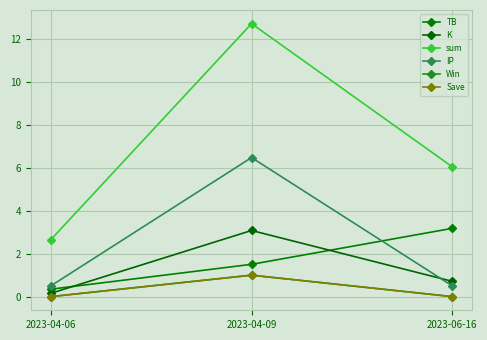

True or false: Win has a value of 0.4 at 2023-04-06.

False